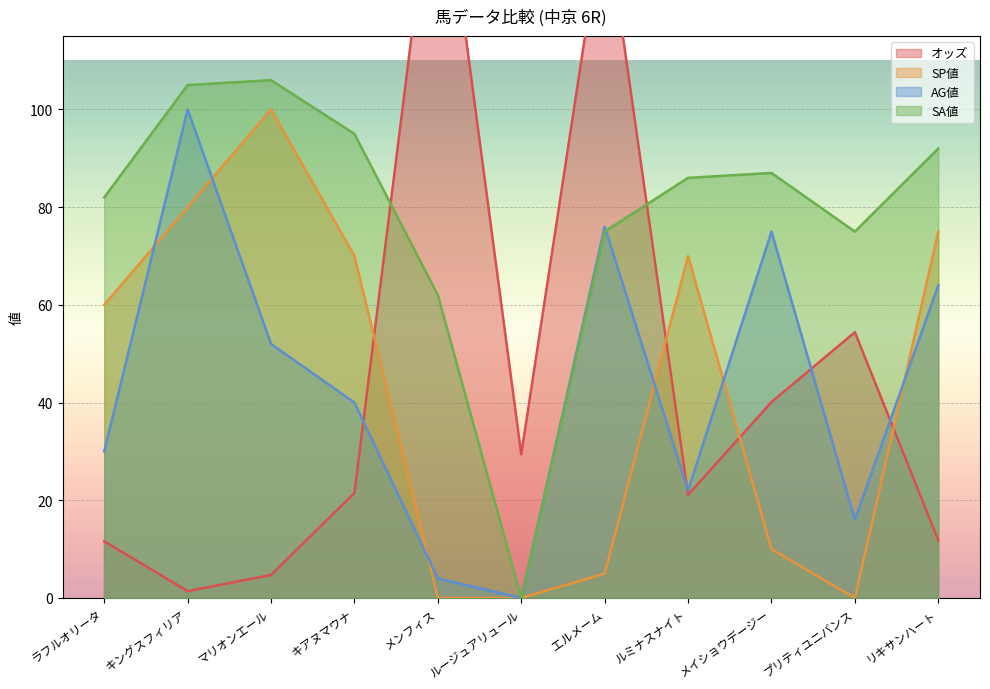

What is the sum of the SP値 values at リキサンハート and マリオンエール?

175